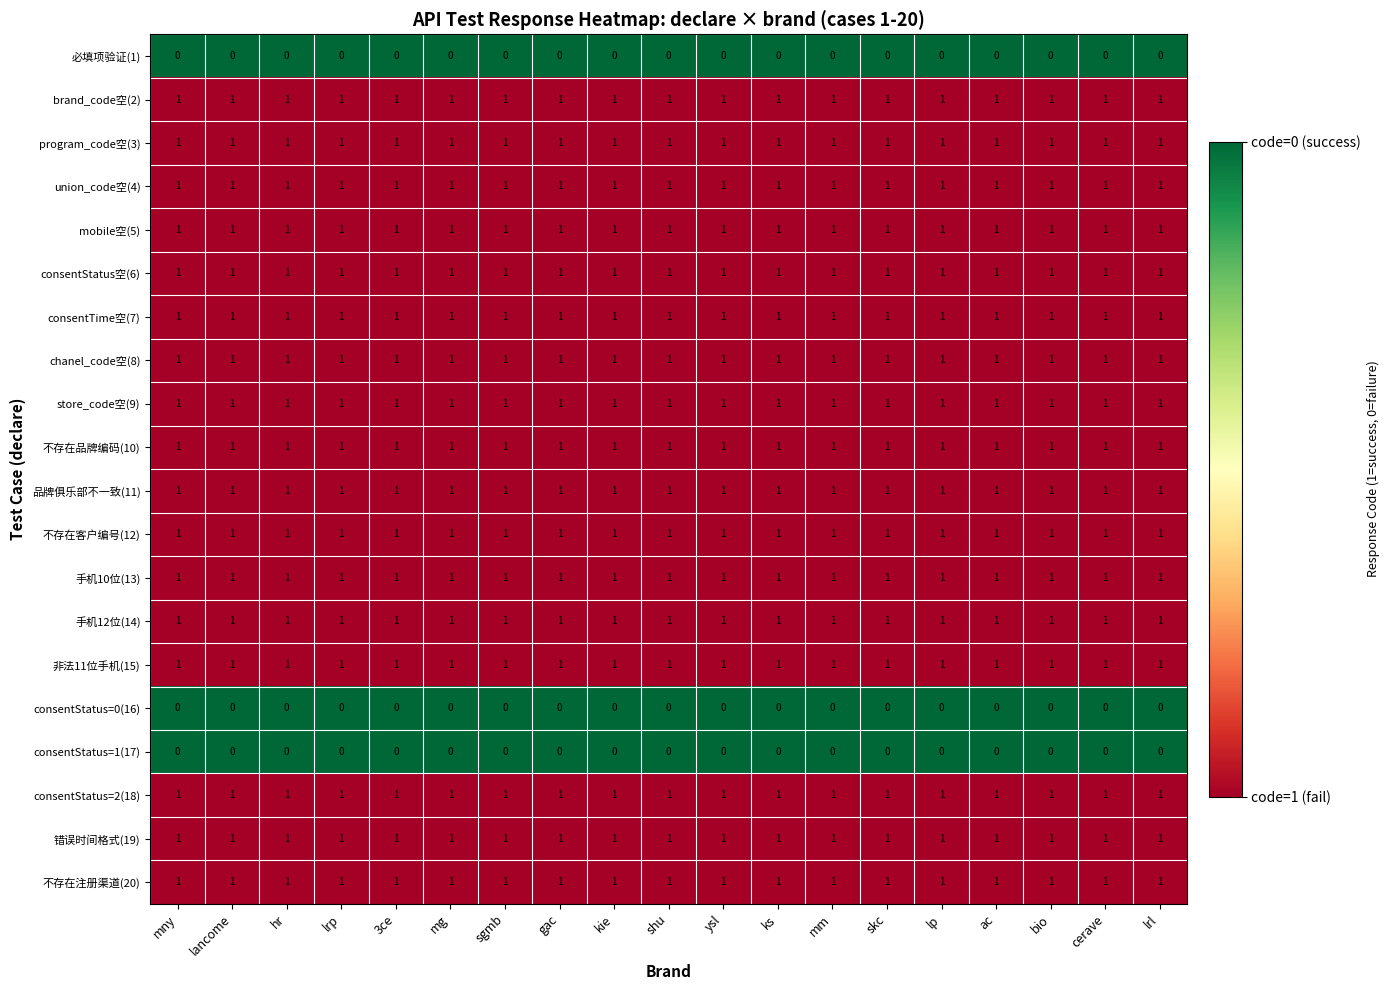

What is the maximum value shown in the chart?

1